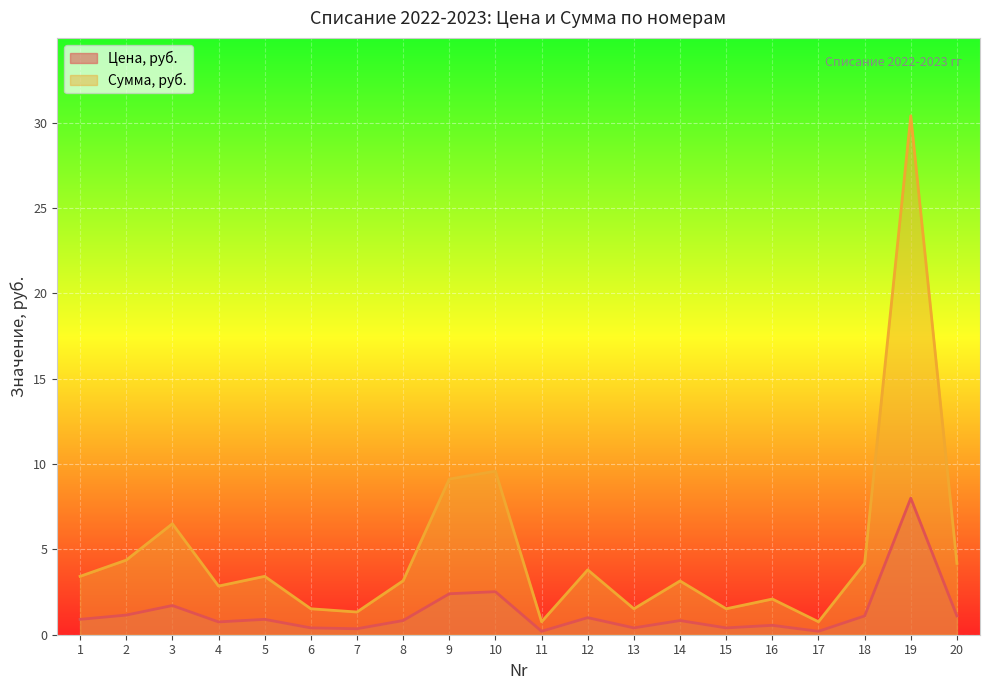

At which category does Цена, руб. reach its first local peak?

3